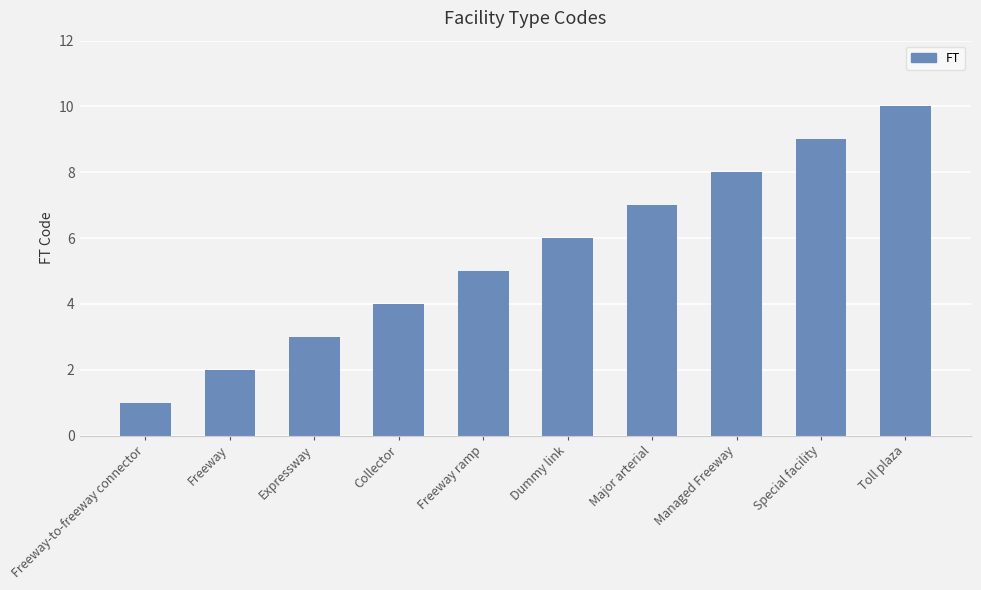

What is the ratio of the value at Major arterial to the value at Managed Freeway?

0.9